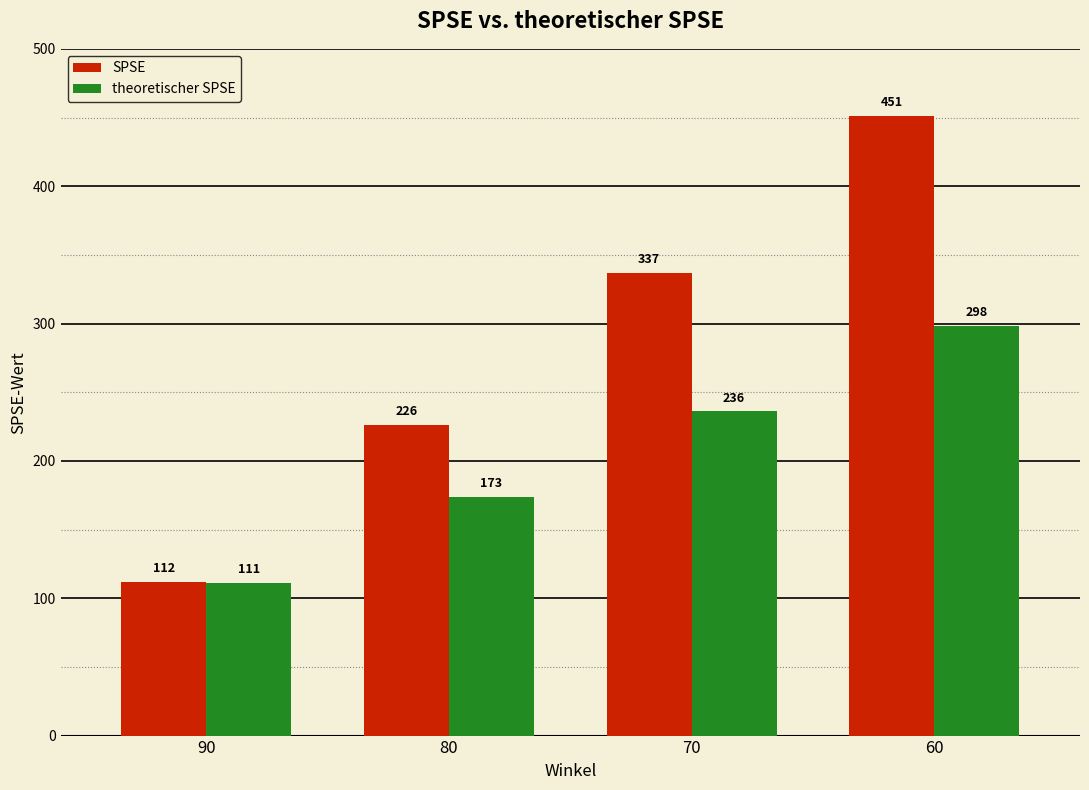

What is the difference between the highest and lowest values at 80?

52.5